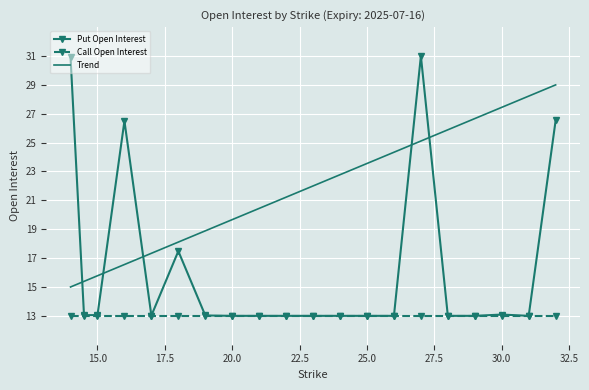

True or false: there are more than 0 points higher than both neighbors.

True